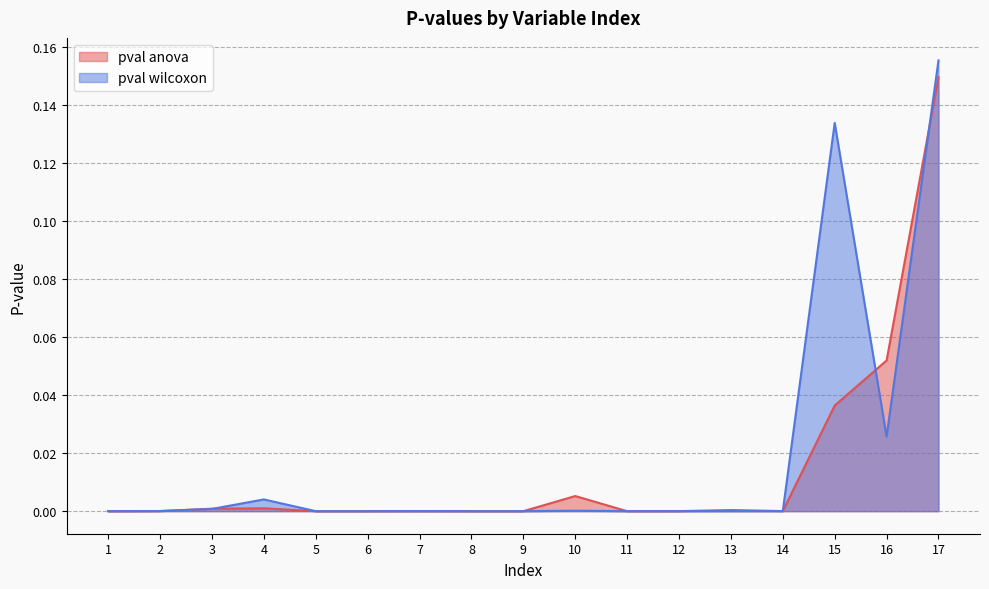

How many times do pval wilcoxon and pval anova cross each other?

8